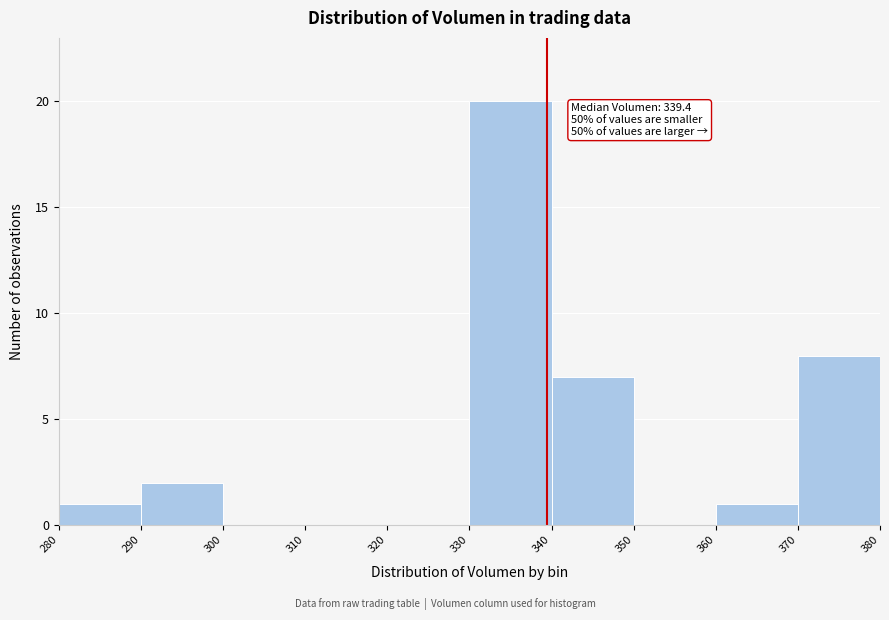

Over which range of the x-axis is the bar tallest?

330 to 340